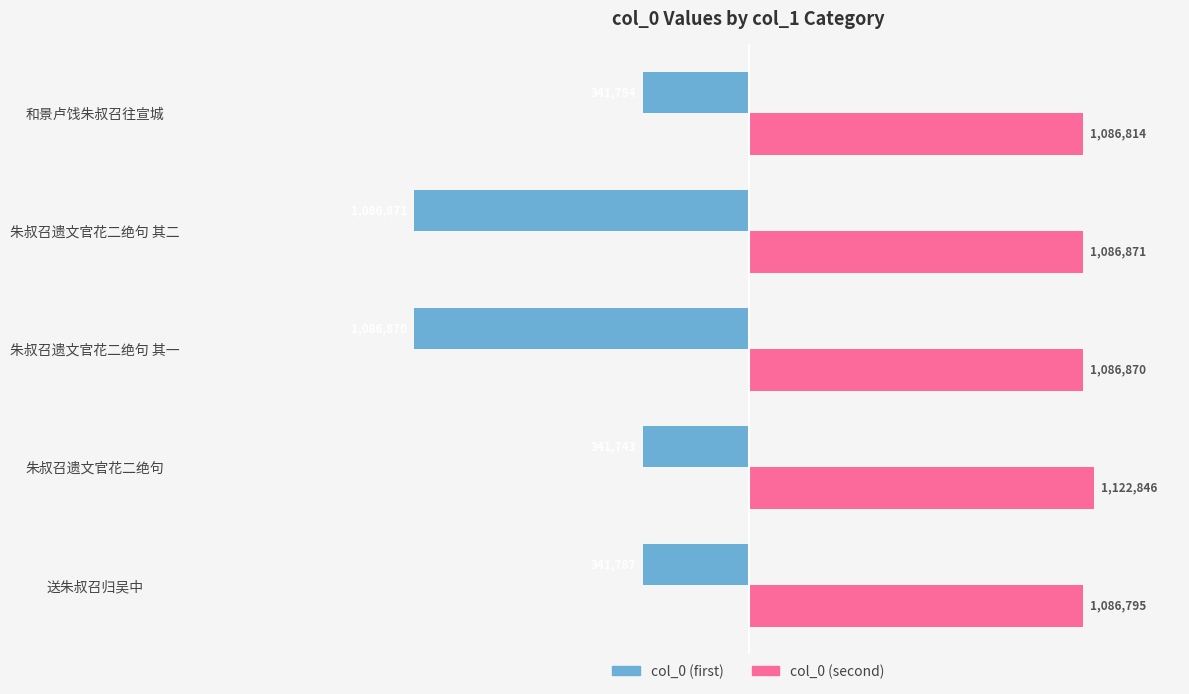

What are all the series names shown in the legend?

col_0 (first), col_0 (second)